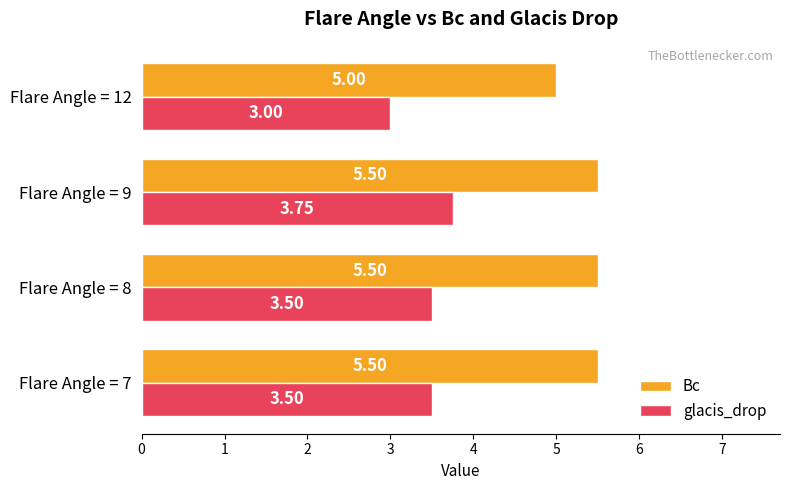

Which series has the largest total across all categories?

Bc